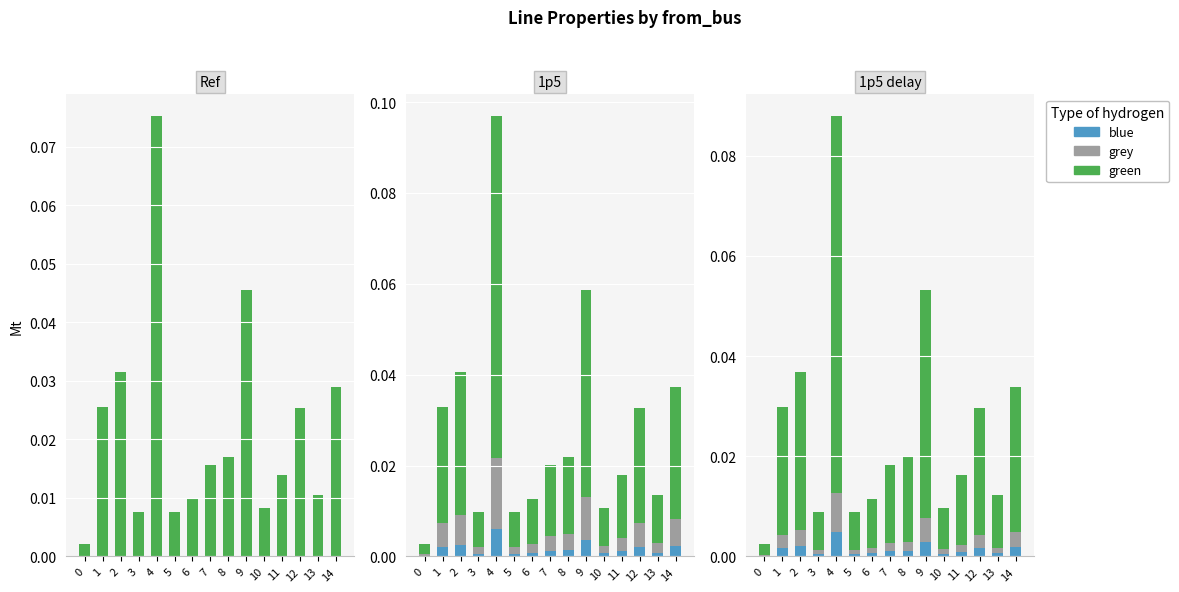

Reading left to right, list all the values displayed in this chart.

blue: 0=0.0	1=0.0	2=0.0	3=0.0	4=0.0	5=0.0	6=0.0	7=0.0	8=0.0	9=0.0	10=0.0	11=0.0	12=0.0	13=0.0	14=0.0
grey: 0=0.0	1=0.0	2=0.0	3=0.0	4=0.0	5=0.0	6=0.0	7=0.0	8=0.0	9=0.0	10=0.0	11=0.0	12=0.0	13=0.0	14=0.0
green: 0=0.0	1=0.0	2=0.0	3=0.0	4=0.1	5=0.0	6=0.0	7=0.0	8=0.0	9=0.0	10=0.0	11=0.0	12=0.0	13=0.0	14=0.0